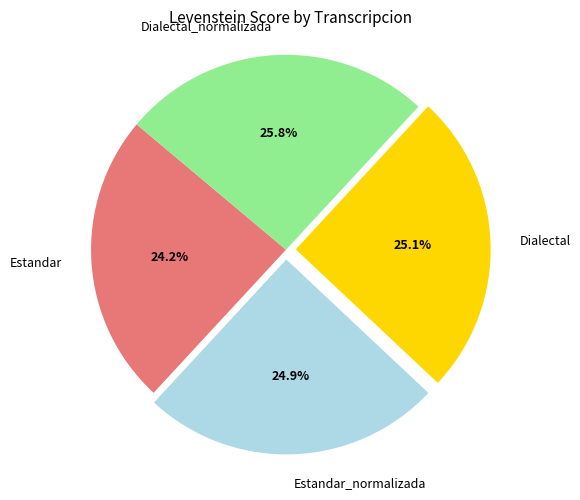

How many slices are in this pie chart?

4